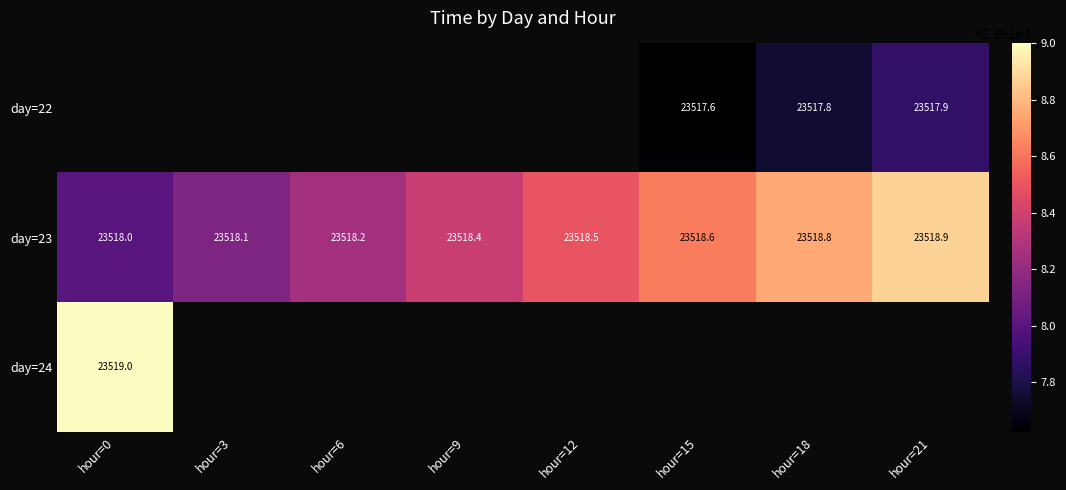

Which series has the widest spread of values?

day=23